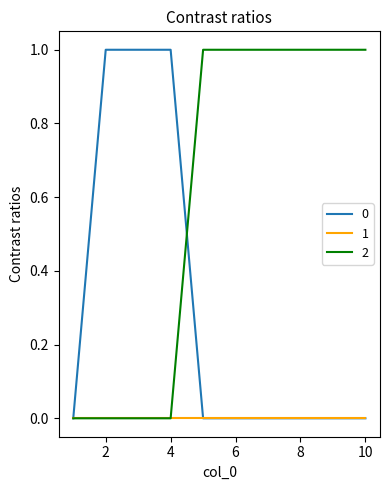

How many lines are shown in the chart?

3